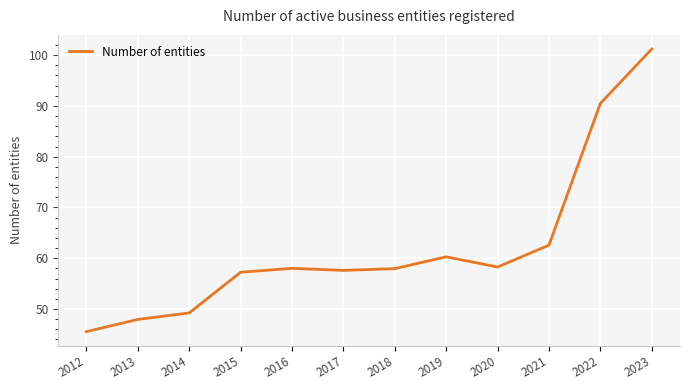

What is the greatest value displayed?

101.2